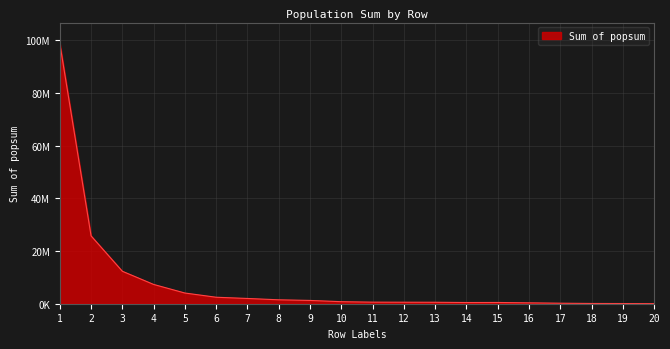

Does the chart display data point markers on the line(s)?

No